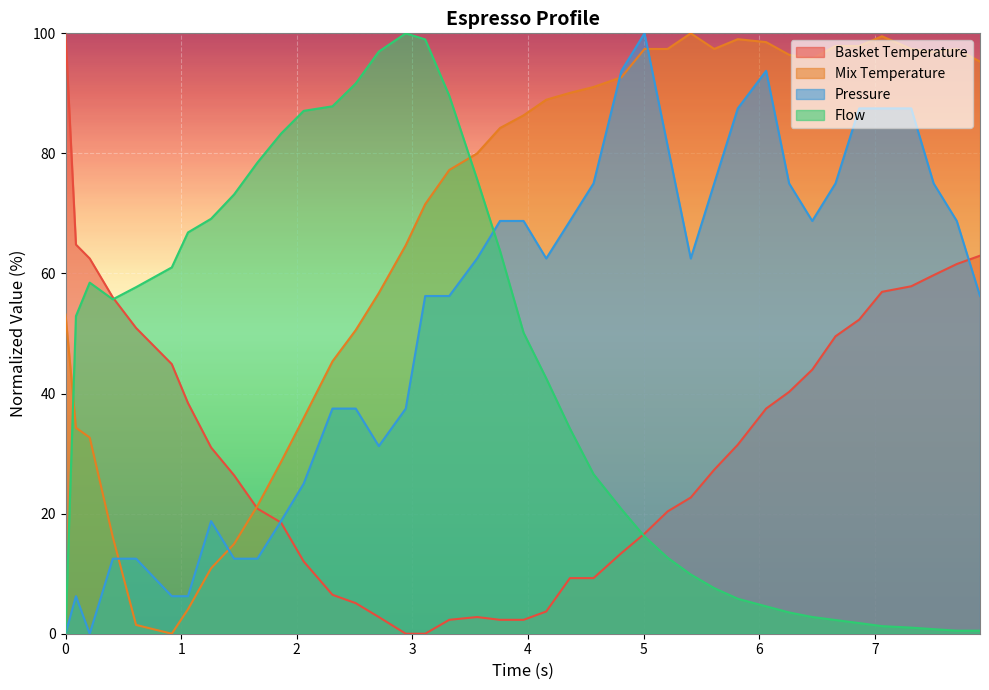

Which series has the largest total across all categories?

Mix Temperature